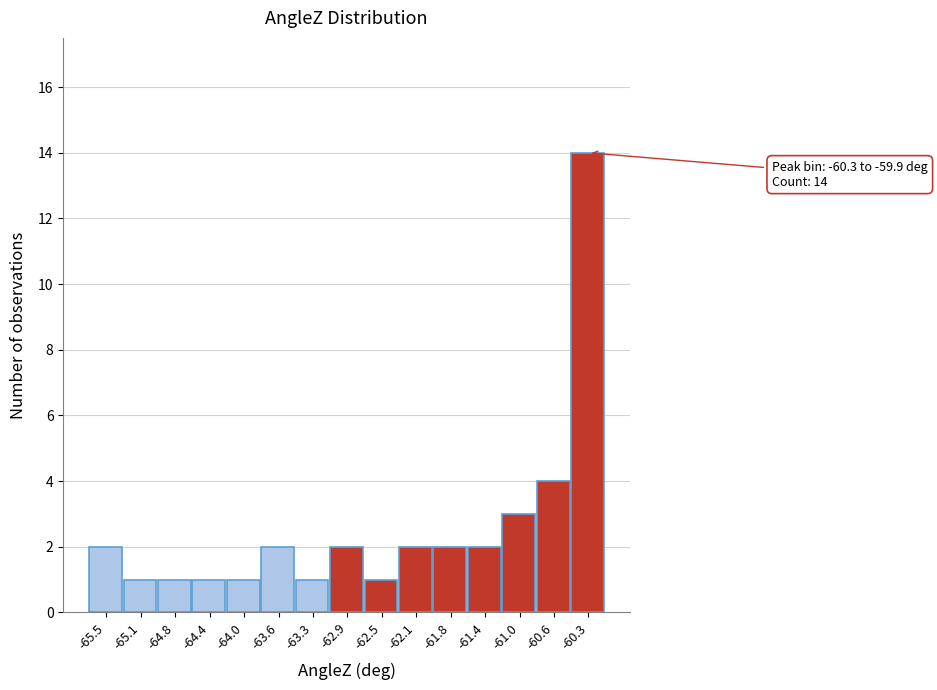

Reading left to right, transcribe all the data shown in this chart.

-65.5=2	-65.1=1	-64.8=1	-64.4=1	-64.0=1	-63.6=2	-63.3=1	-62.9=2	-62.5=1	-62.1=2	-61.8=2	-61.4=2	-61.0=3	-60.6=4	-60.3=14